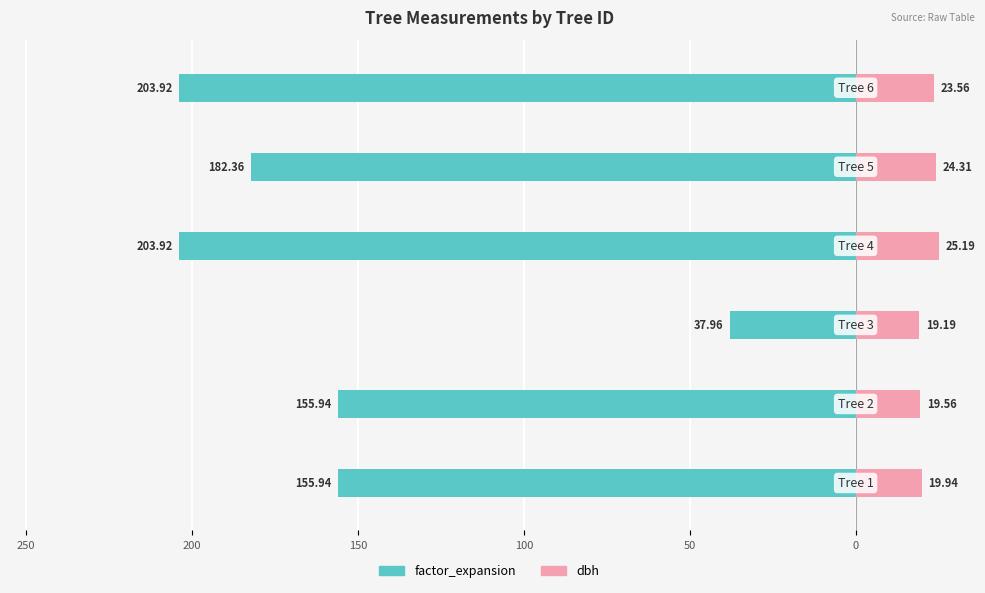

What is the value of the factor_expansion bar at the 1st from the left?

-155.9